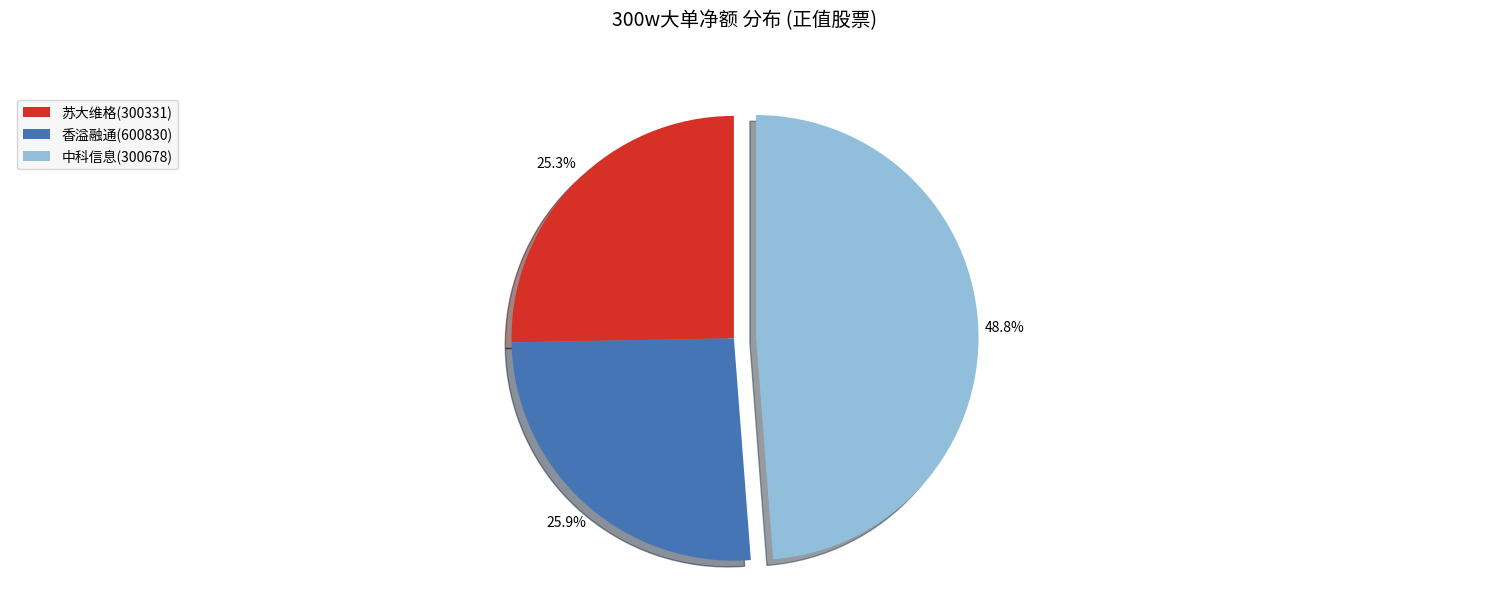

To the nearest percent, what is the difference between the largest and smallest slice percentages?

23%